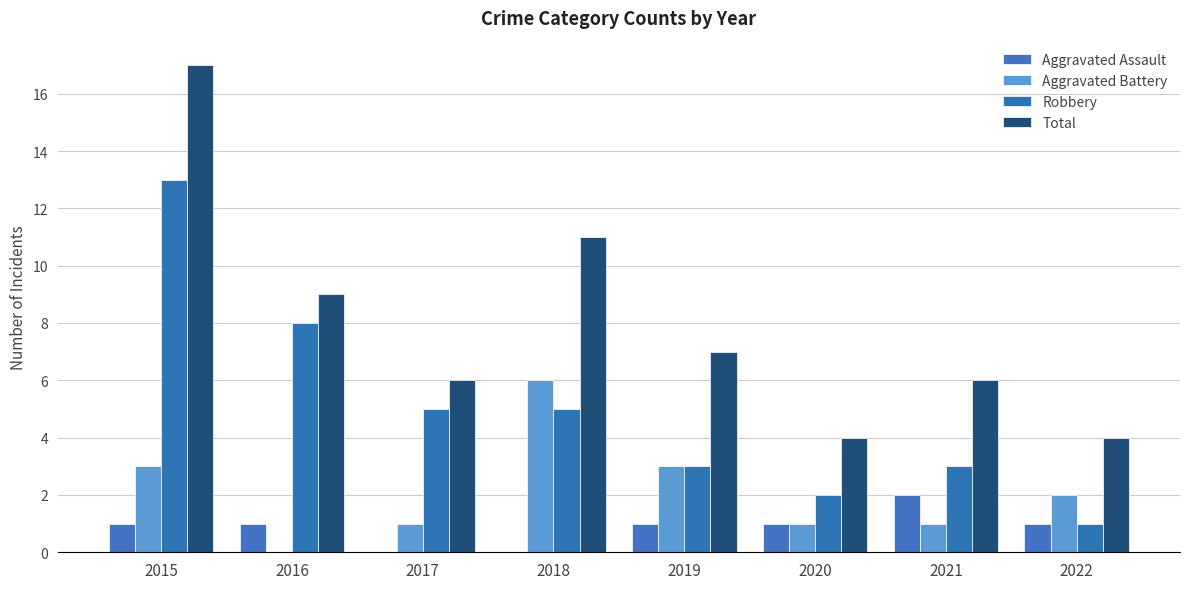

How many values in Aggravated Battery are above zero?

7